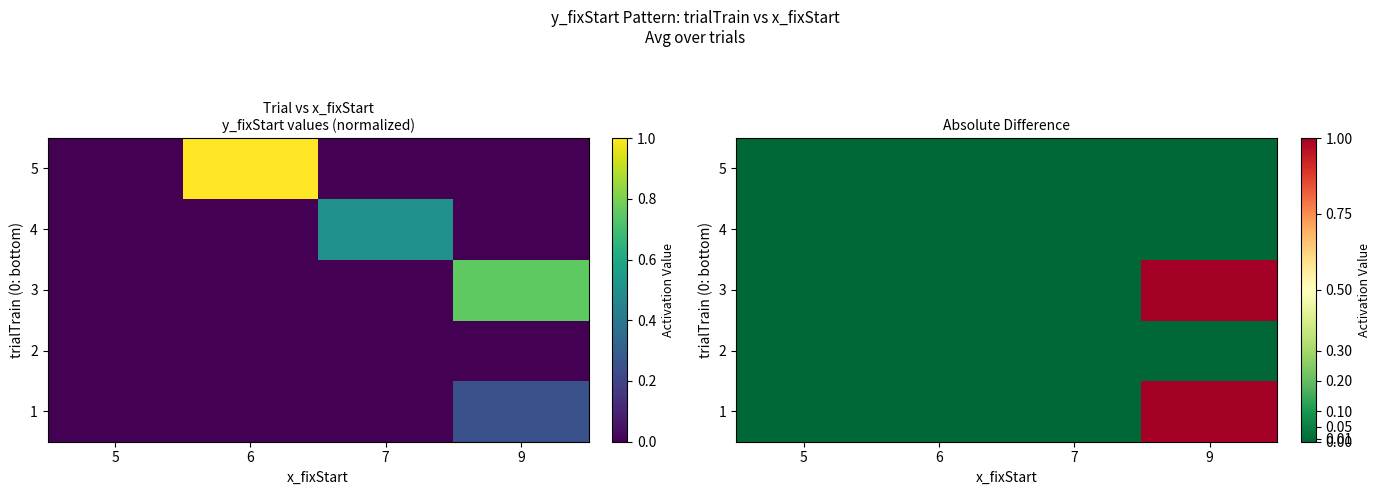

Is the value of 5 at 6 greater than the value of 2 at 5?

No